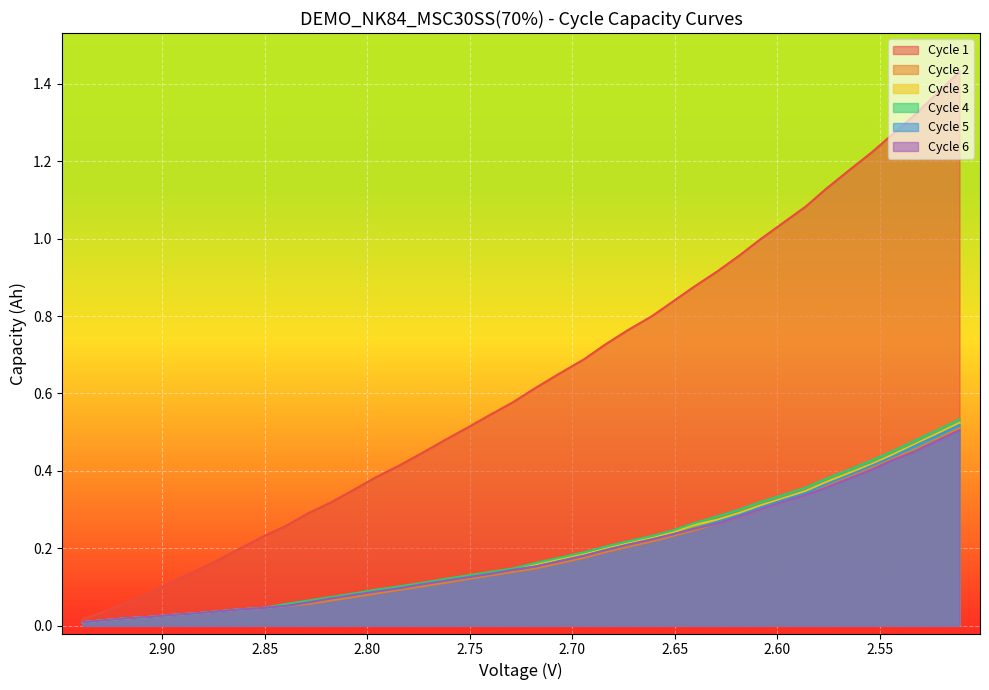

The Cycle 1 series shows 0.7 at 15. True or false?

False